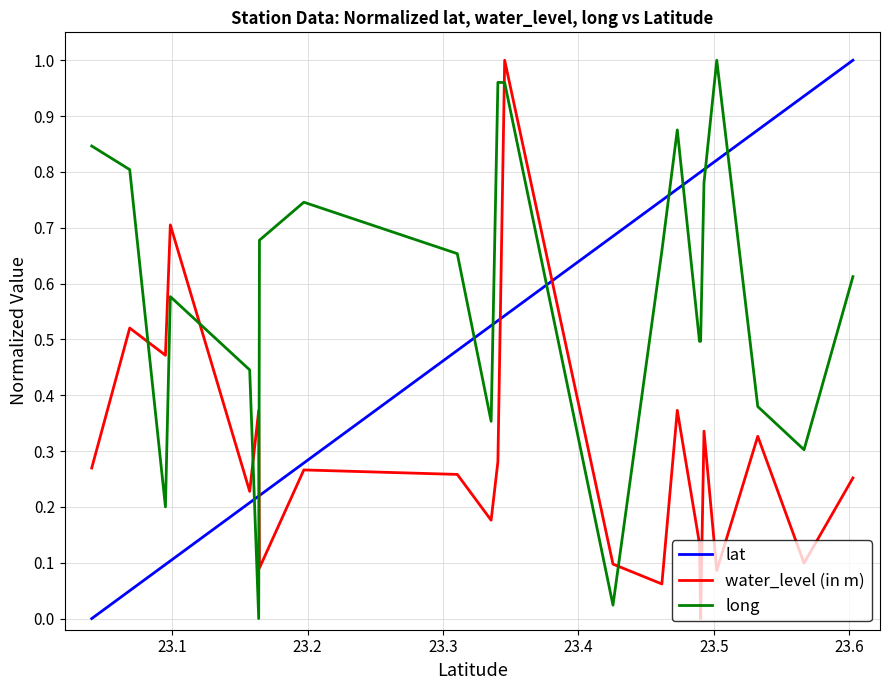

List the series in order of their overall mean, highest first.

long, lat, water_level (in m)